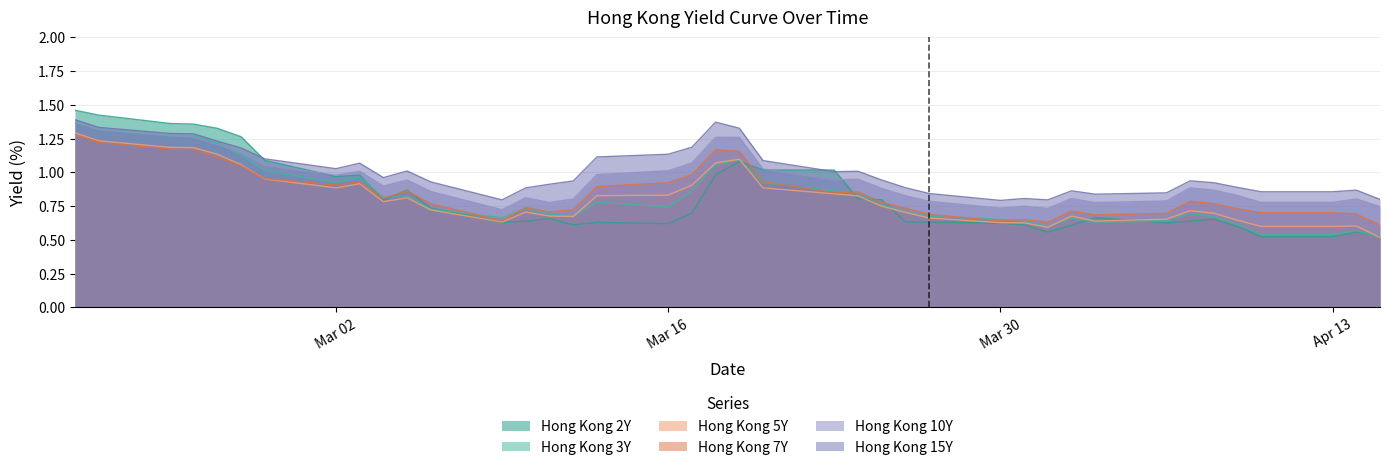

True or false: Hong Kong 7Y and Hong Kong 2Y intersect in this chart.

True